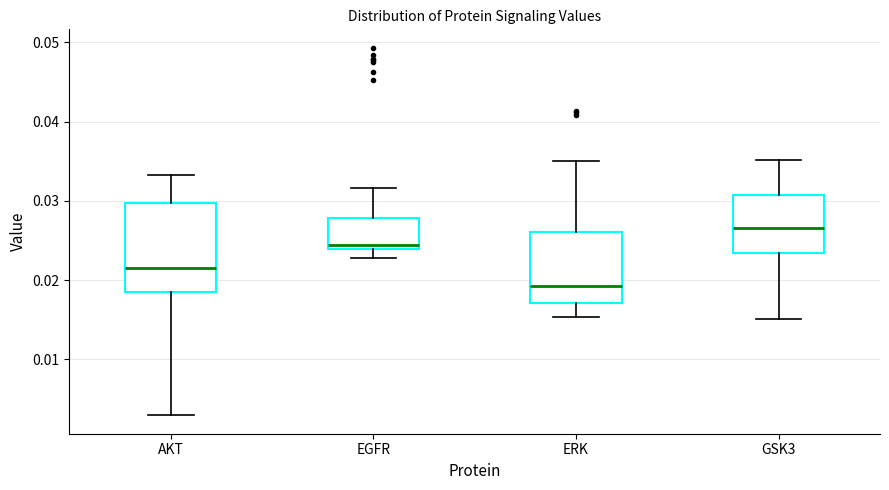

Reading left to right, transcribe this box plot: for each box, give where its median line is, the range the box spans, and where its two whiskers end, as read against the y-axis. The values are not printed on the chart, so give them approximately, as read against the axis.

AKT: median 0.021, box 0.019 to 0.030, whiskers 0.003 to 0.033
EGFR: median 0.024 (just above the box's lower edge), box 0.024 to 0.028, whiskers 0.023 to 0.032
ERK: median 0.019, box 0.017 to 0.026, whiskers 0.015 to 0.035
GSK3: median 0.027, box 0.023 to 0.031, whiskers 0.015 to 0.035